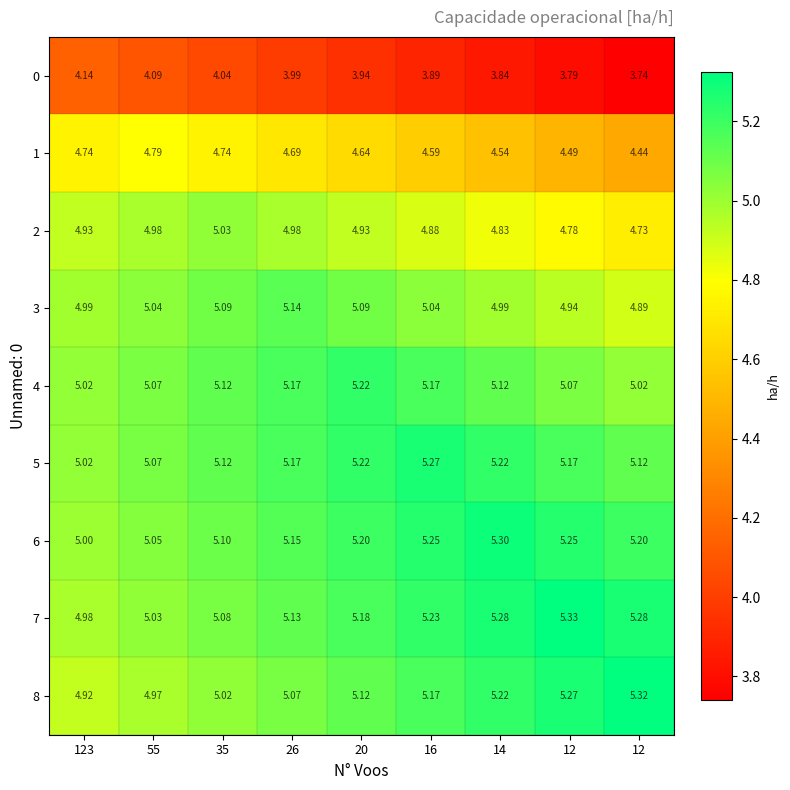

Which series has the largest total across all categories?

7